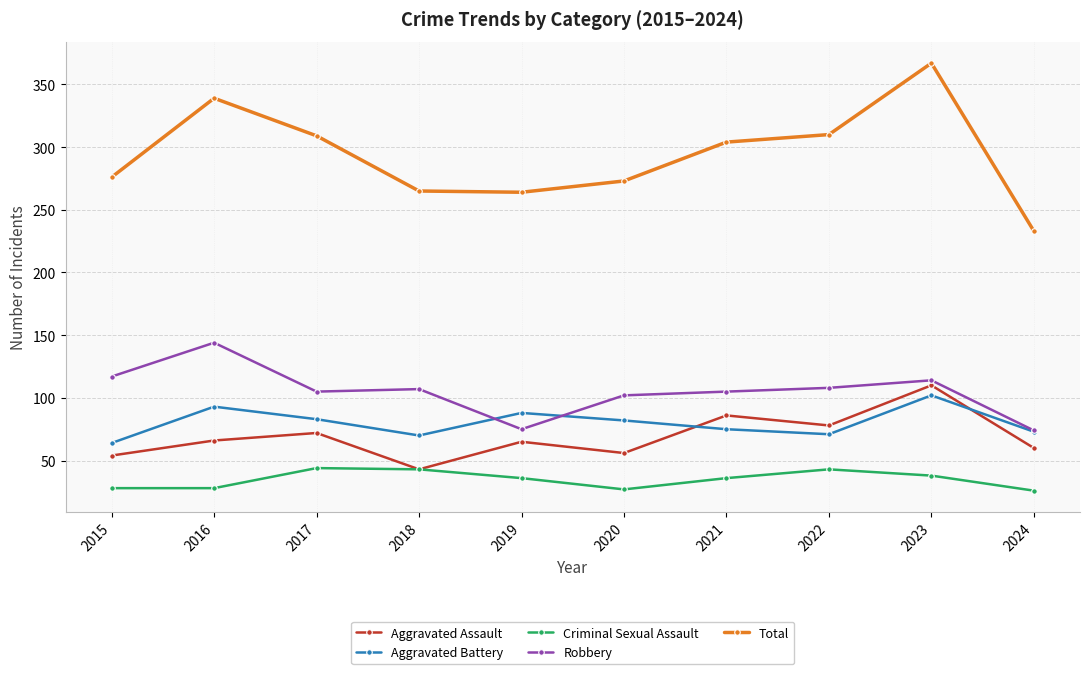

How many series are shown in this chart?

5